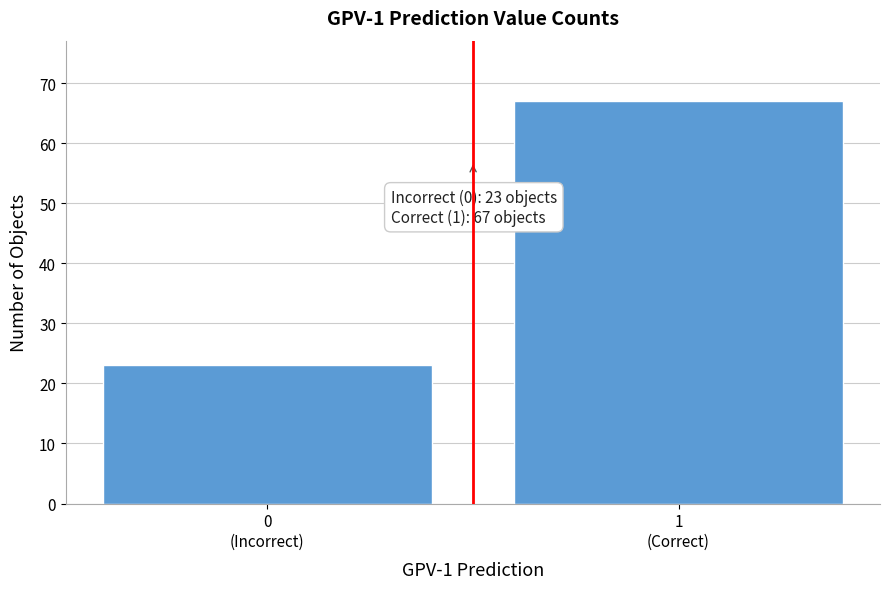

Reading left to right, transcribe all the data shown in this chart.

23	67